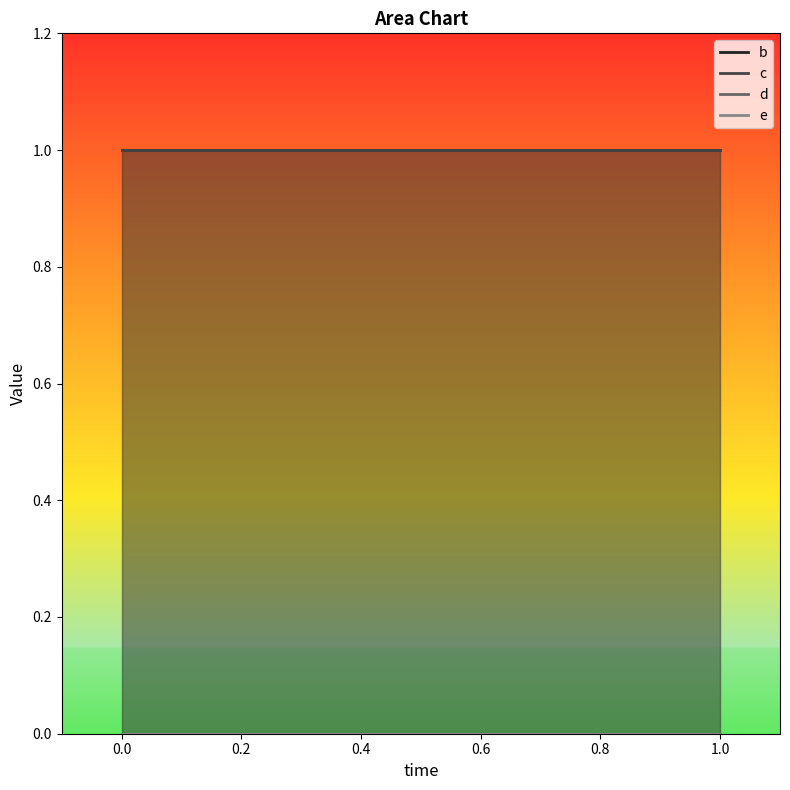

Reading right to left, transcribe all the data shown in this chart.

b: 1	1	1
c: 1	1	1
d: 0	0	0
e: 0	0	0